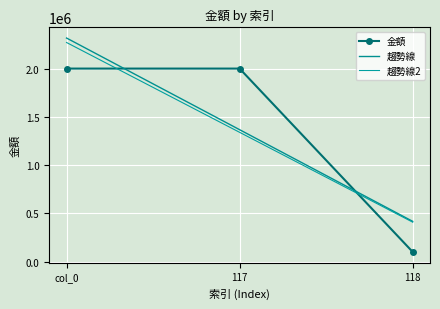

Which series has the widest spread of values?

金額